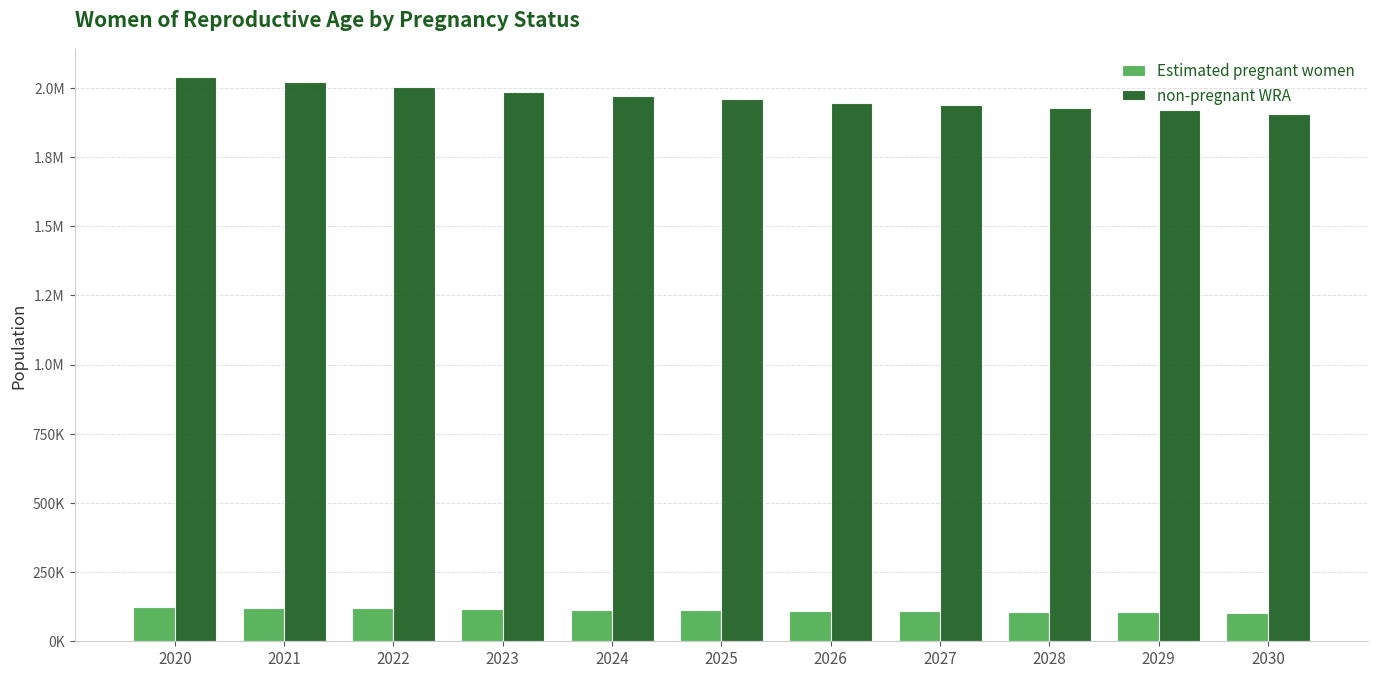

What are all the series names shown in the legend?

Estimated pregnant women, non-pregnant WRA